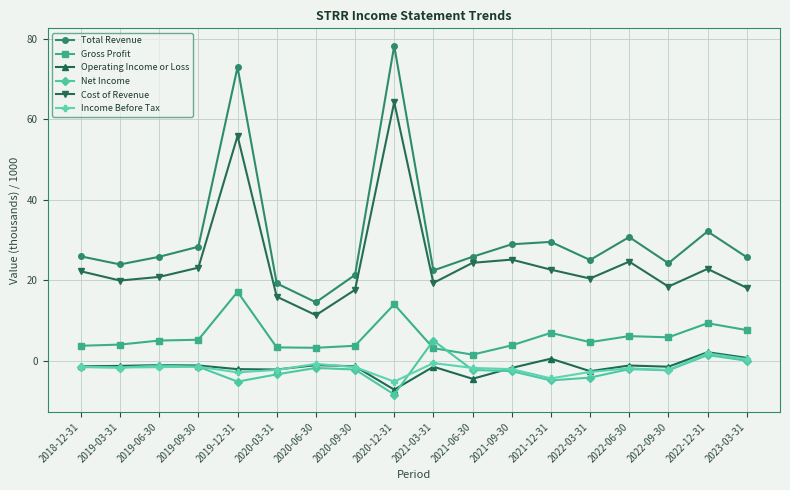

What are all the series names shown in the legend?

Total Revenue, Gross Profit, Operating Income or Loss, Net Income, Cost of Revenue, Income Before Tax